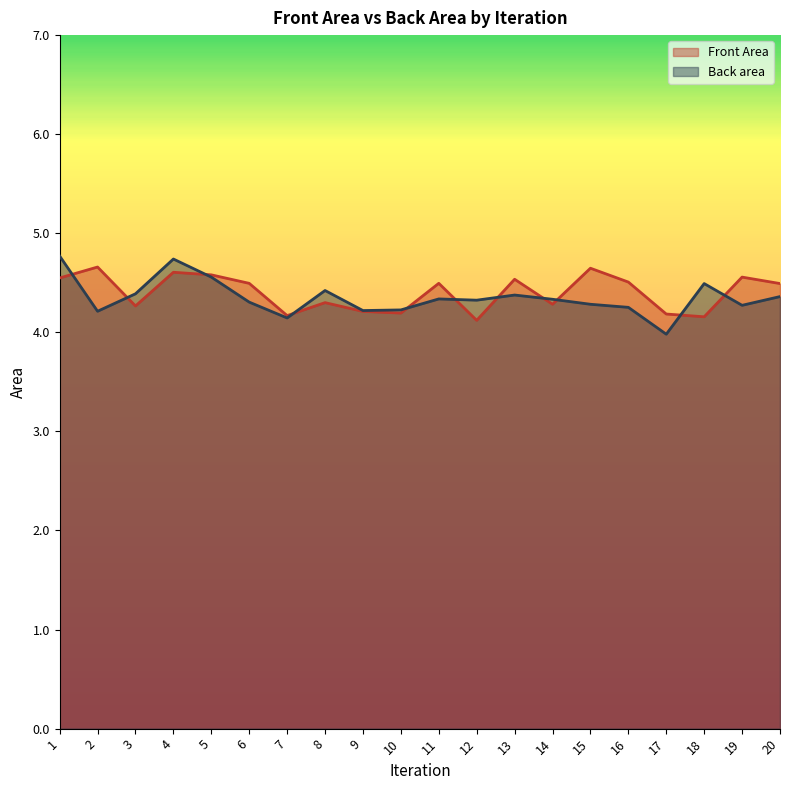

Is it true that Back area equals 4.4 at 13?

True